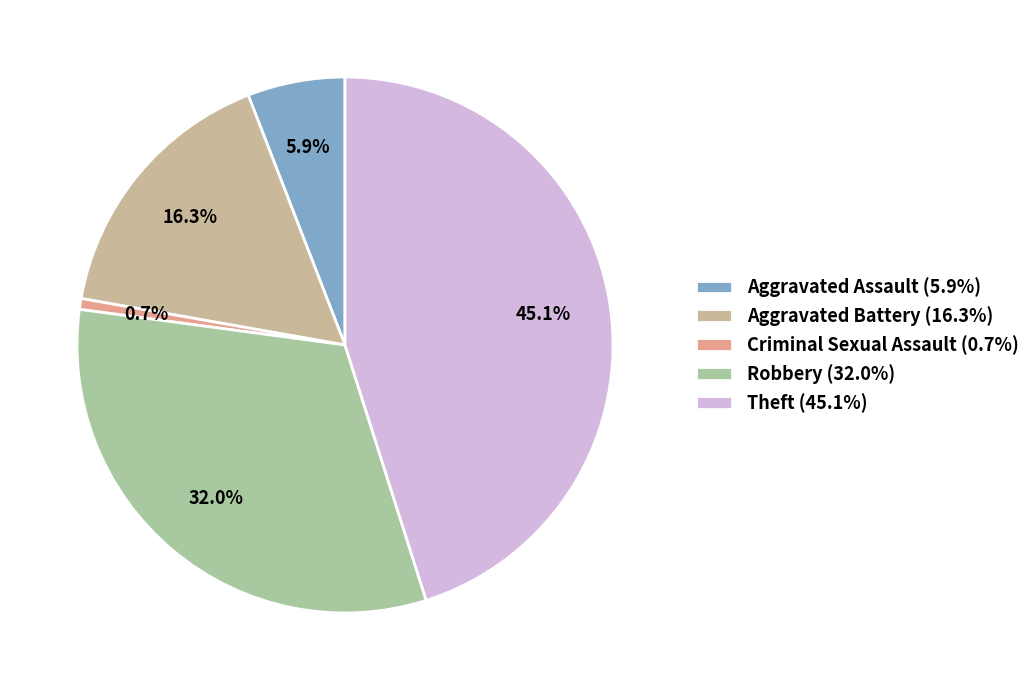

How much of the chart is everything except Aggravated Battery?

83.7%